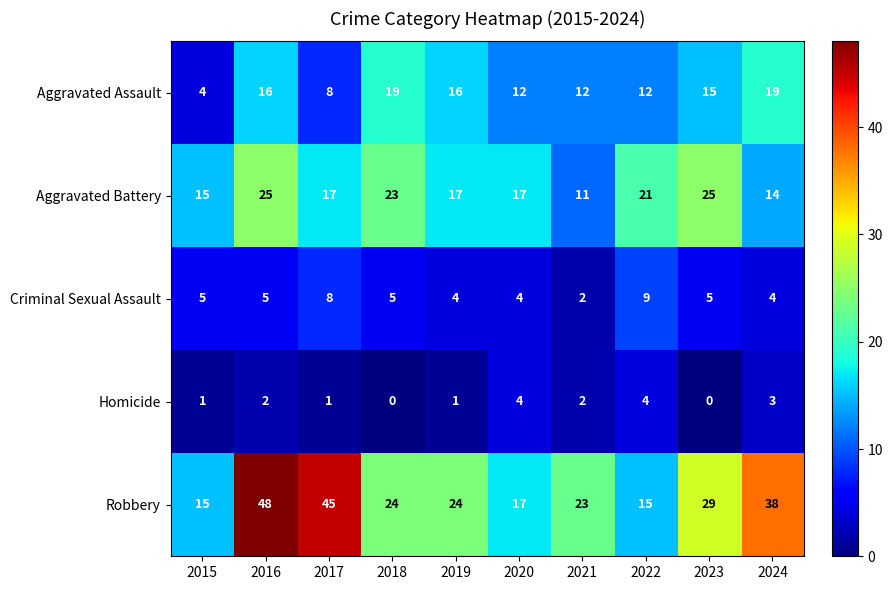

Where does the Aggravated Battery series first go above 17?

2016